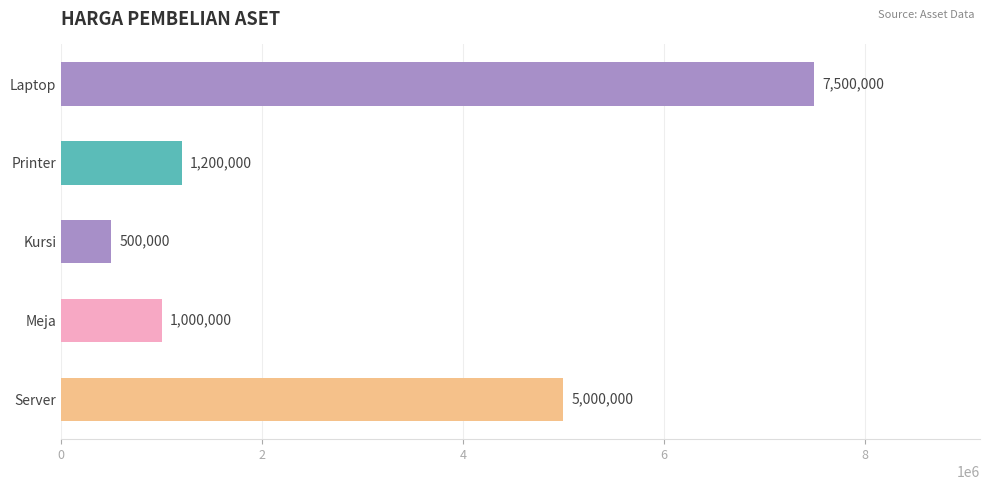

What is the label of the 5th bar from the bottom?

Laptop